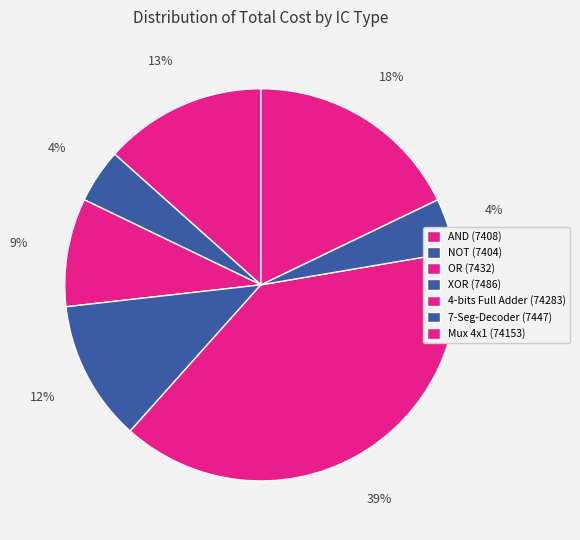

How many slices are in this pie chart?

7